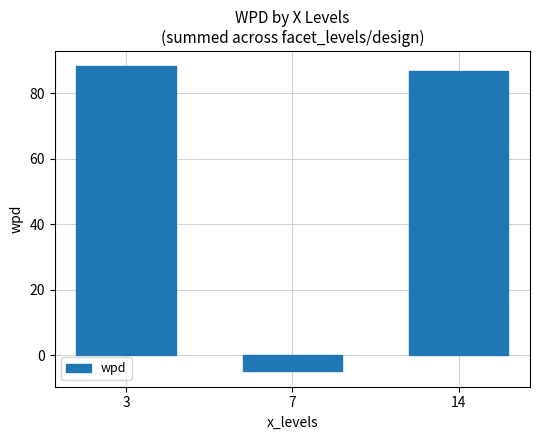

What is the maximum value shown in the chart?

88.1